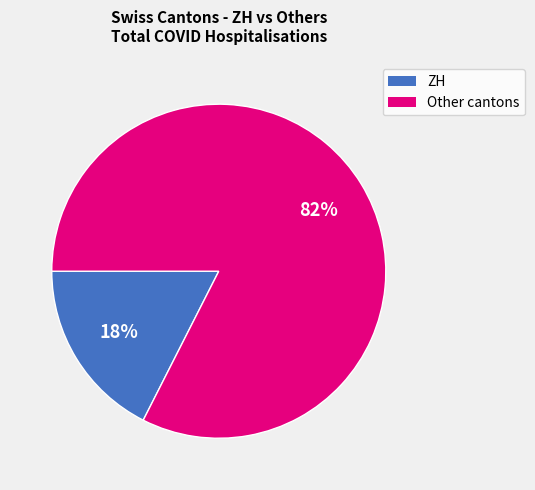

To the nearest percent, what is the average slice percentage?

50%